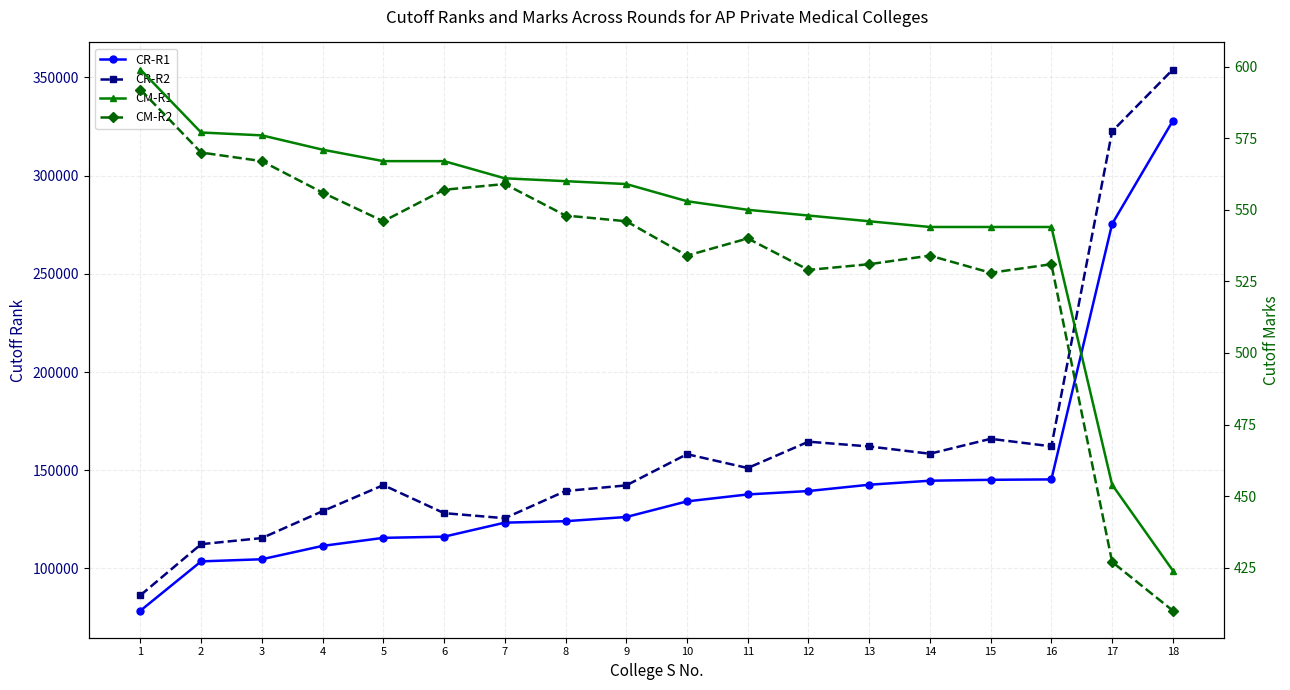

What is the value of the CR-R2 point at the 8th from the left?

139438